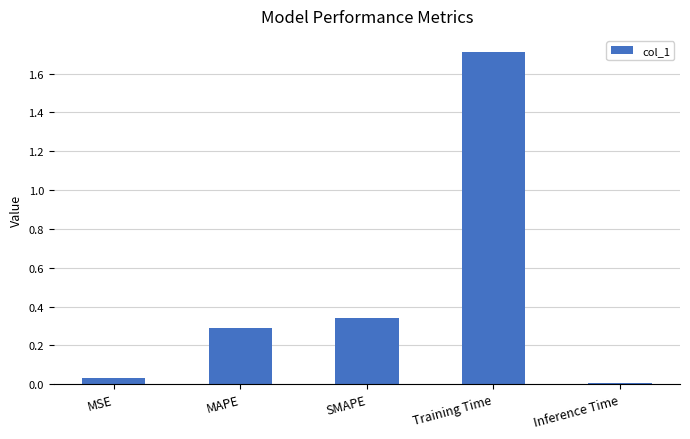

What is the label of the 5th bar from the right?

MSE